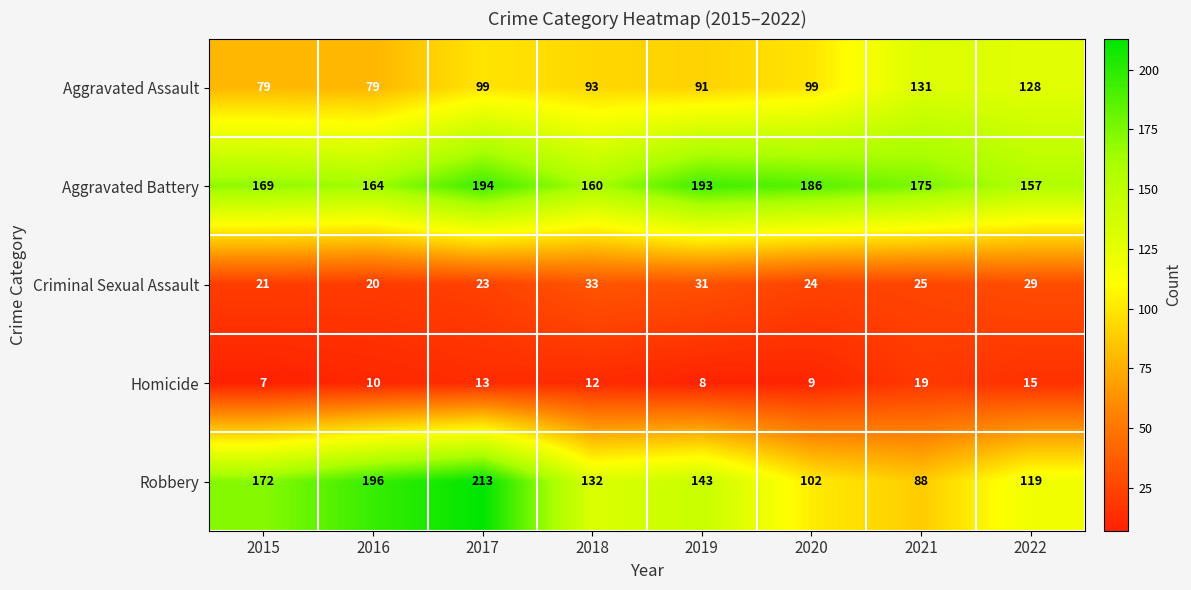

Which category has the highest value in the Aggravated Battery series?

2017